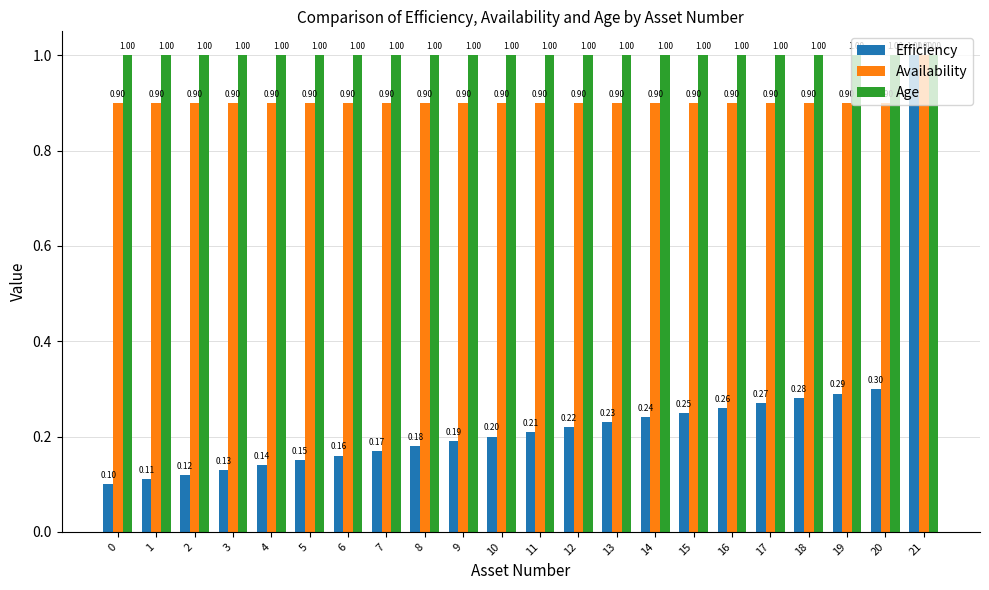

At how many categories does at least one series exceed 0?

22